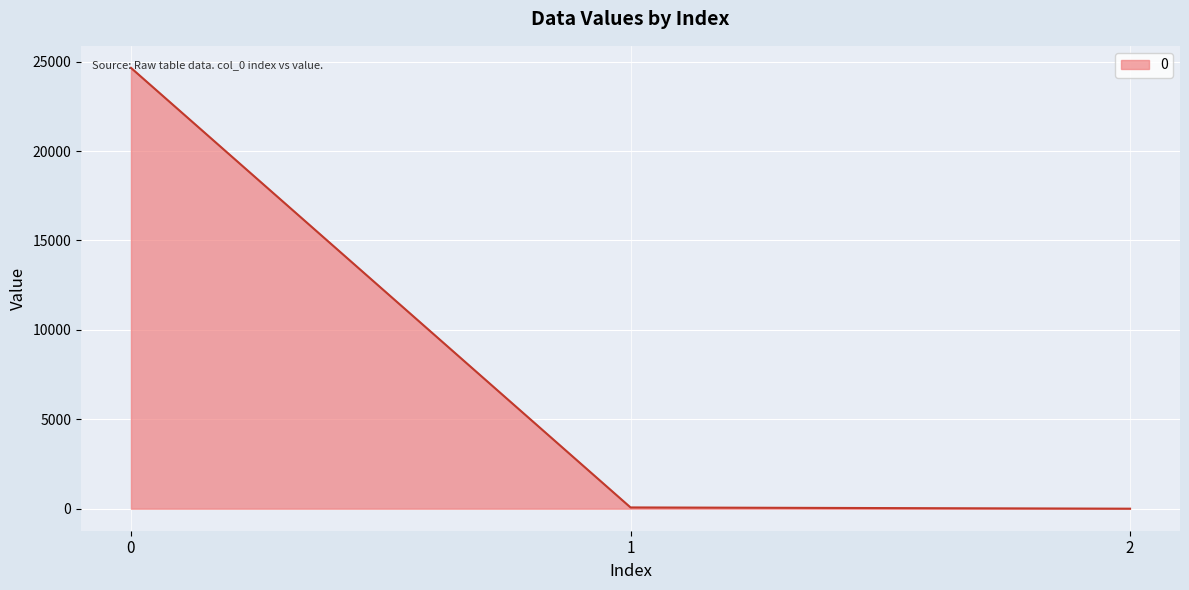

Count the number of values greater than 69.

2